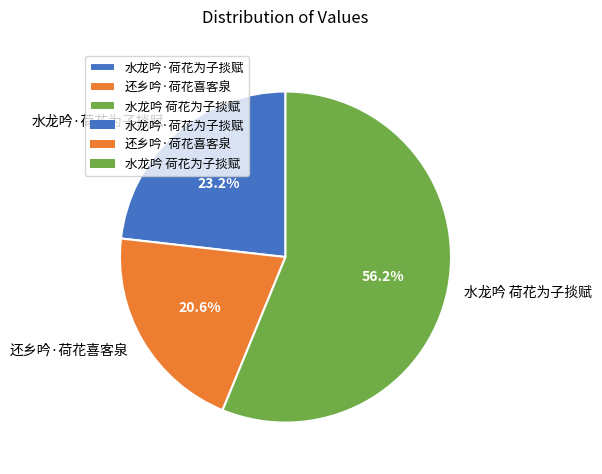

How much of the chart is everything except 水龙吟·荷花为子掞赋?

76.8%